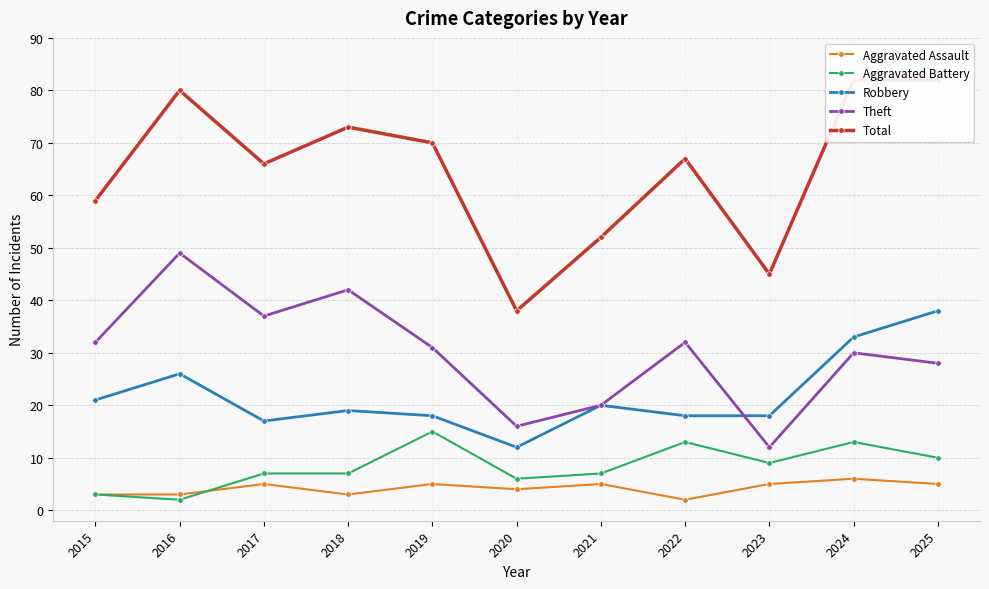

True or false: Aggravated Battery and Robbery intersect in this chart.

False